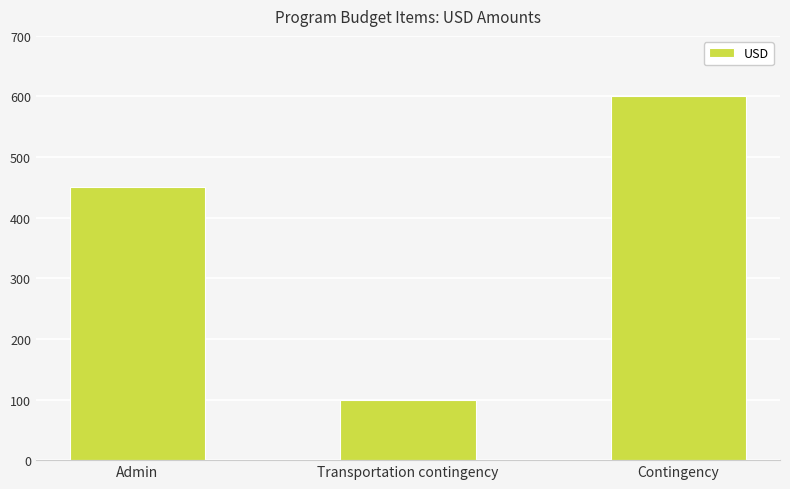

Are the bars grouped side by side (vs. stacked)?

No